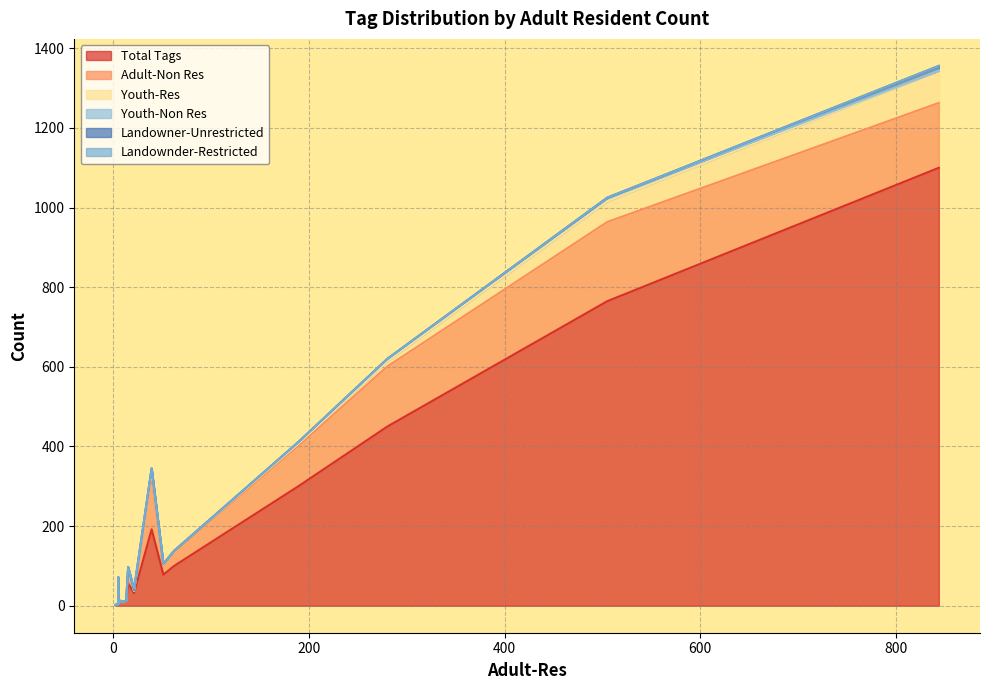

What is the sum of all Total Tags values?

3198